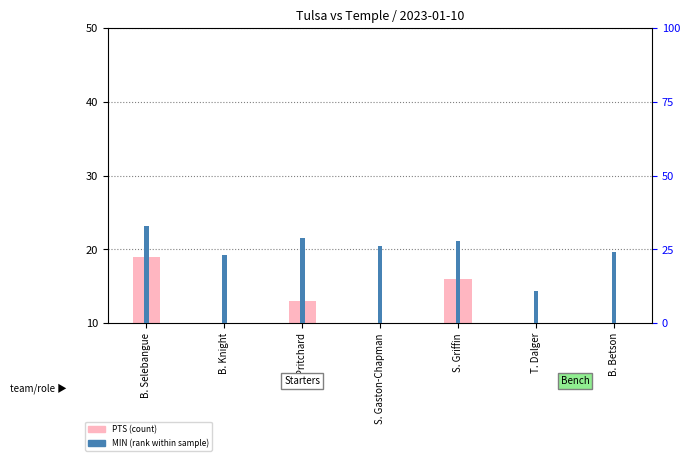

Reading left to right, transcribe all the data shown in this chart.

PTS (count): 19	2	13	8	16	4	8
MIN (rank): 33	23	29	26	28	11	24